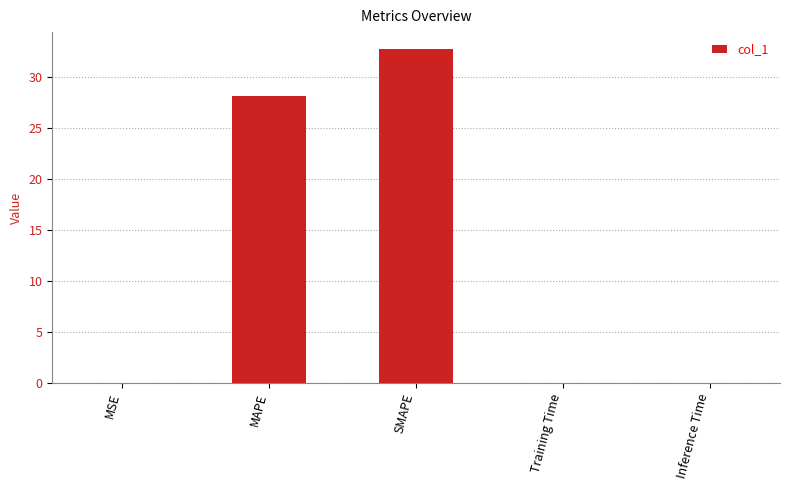

What is the average value?

12.2